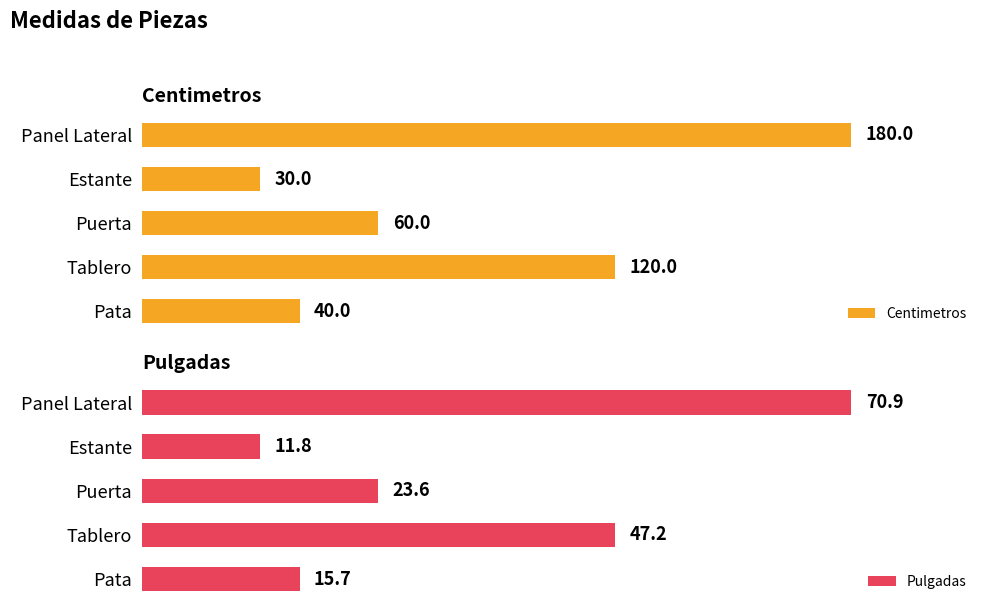

List the series in order of their overall mean, lowest first.

Pulgadas, Centimetros